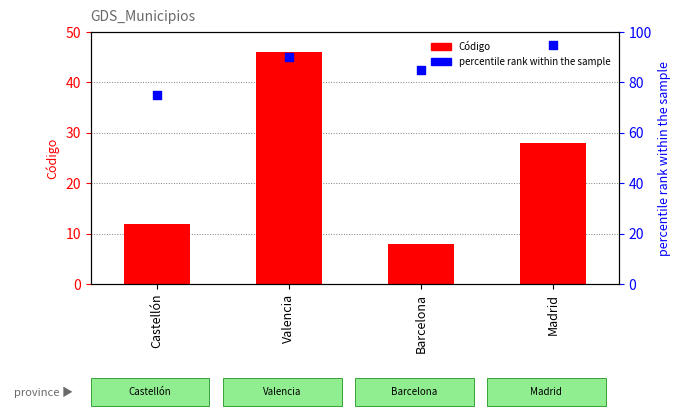

Which series reaches the maximum Y coordinate?

Abreviatura rank